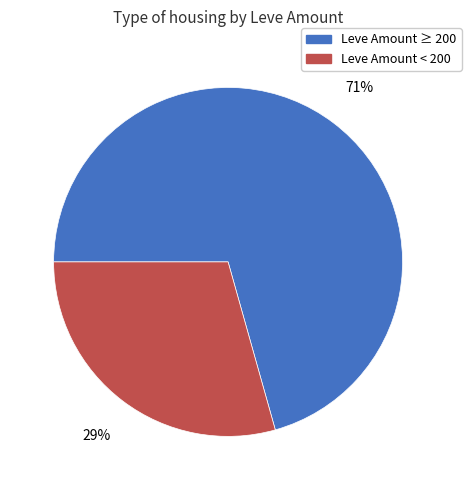

True or false: Leve Amount < 200 accounts for 29% of the total.

True